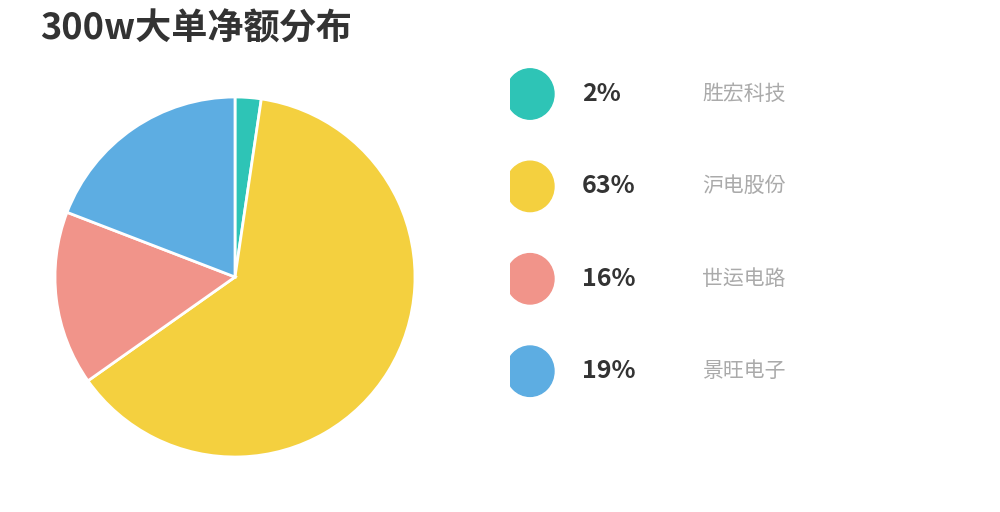

Is there a majority slice in this chart?

Yes